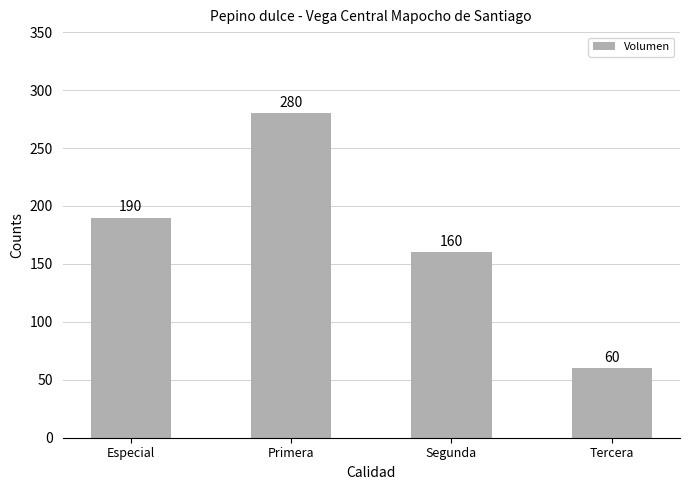

What is the label of the 4th bar from the right?

Especial